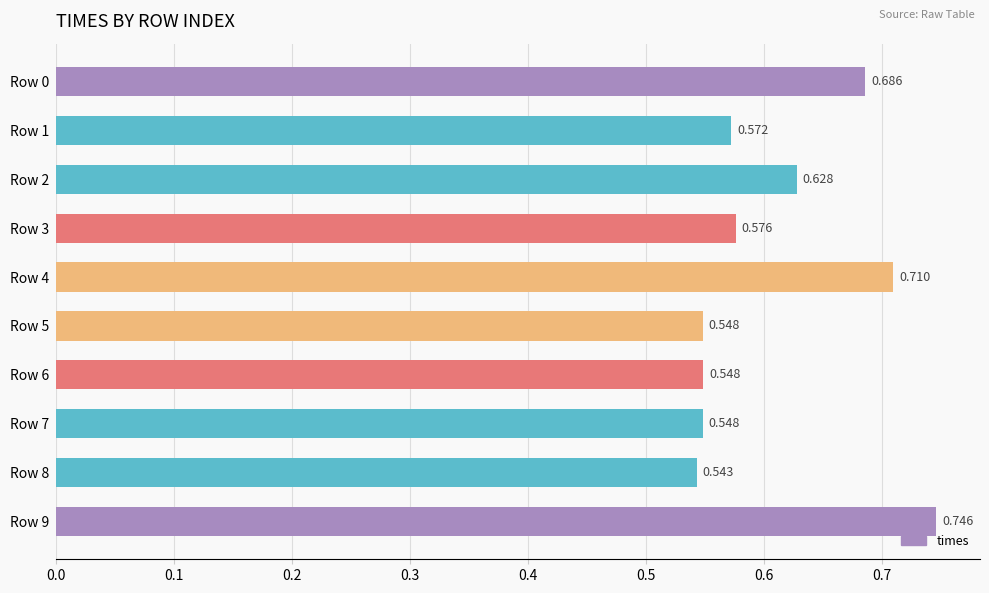

How many series are shown in this chart?

1